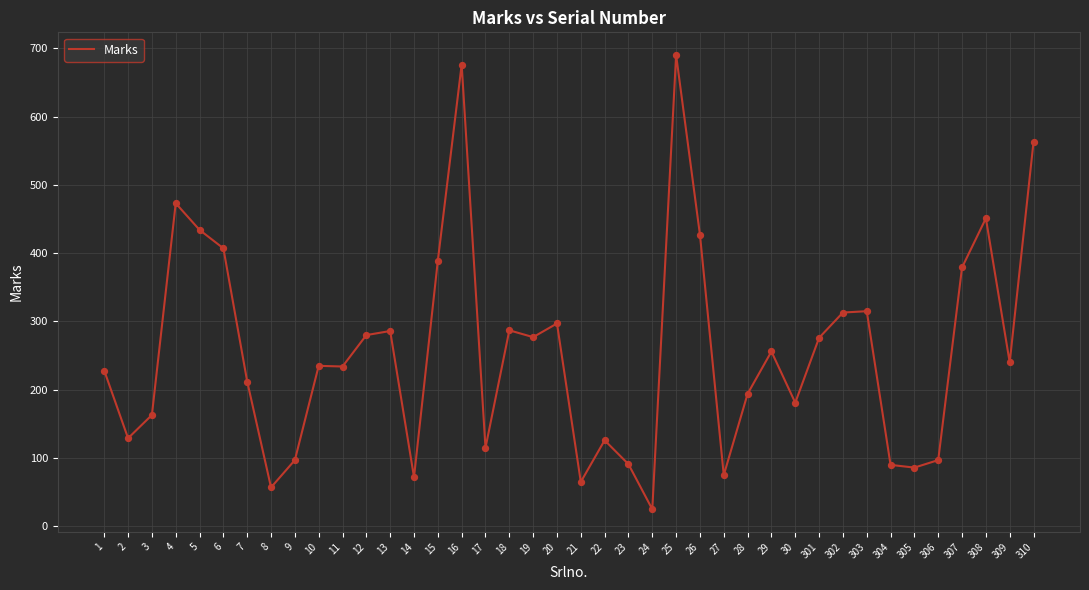

Which has a higher value, 14 or 11?

11